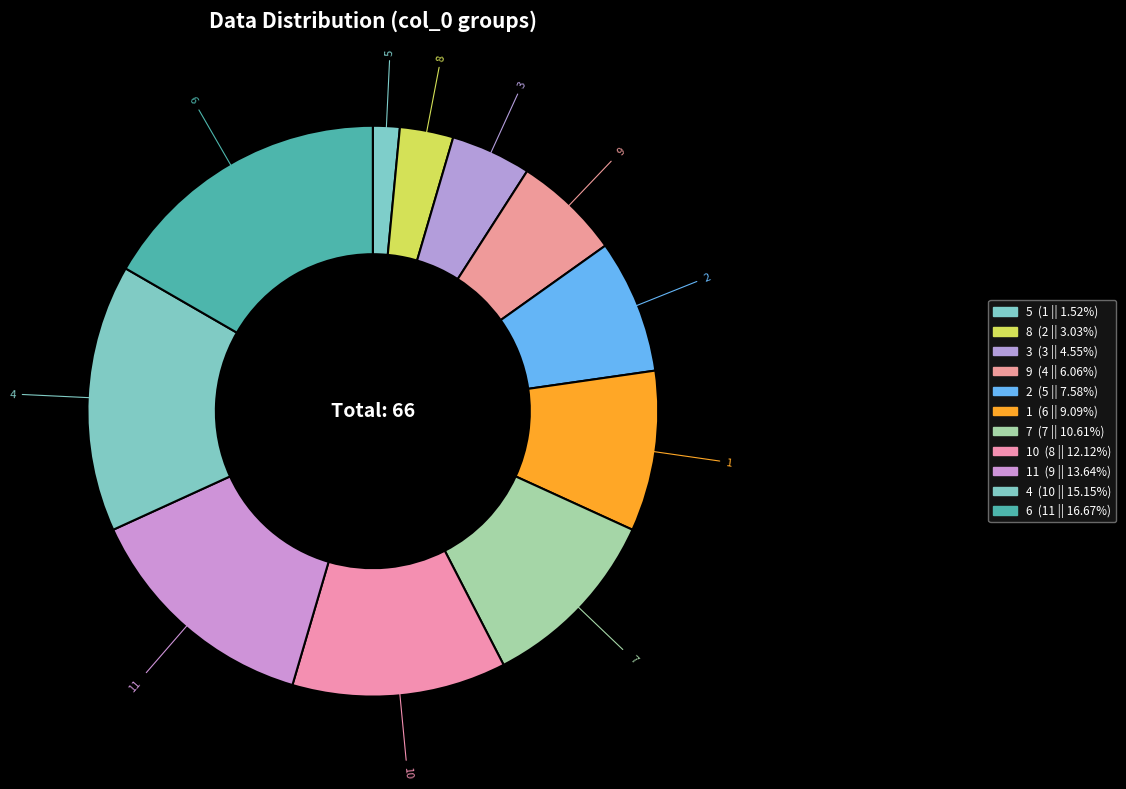

Does 2 account for over 50% of the chart?

No